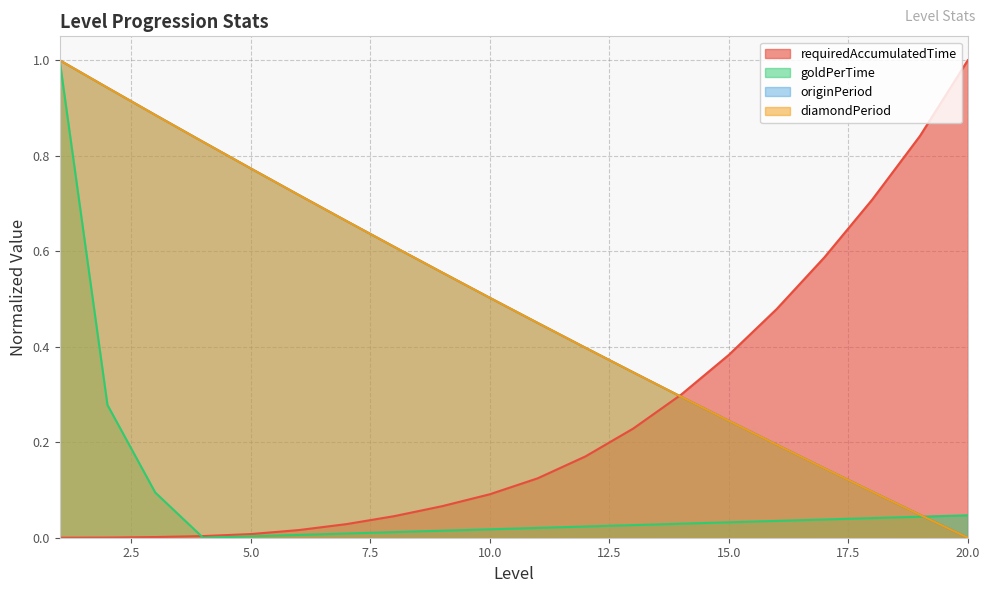

What is the value of the goldPerTime point at the 2nd from the left?

0.3